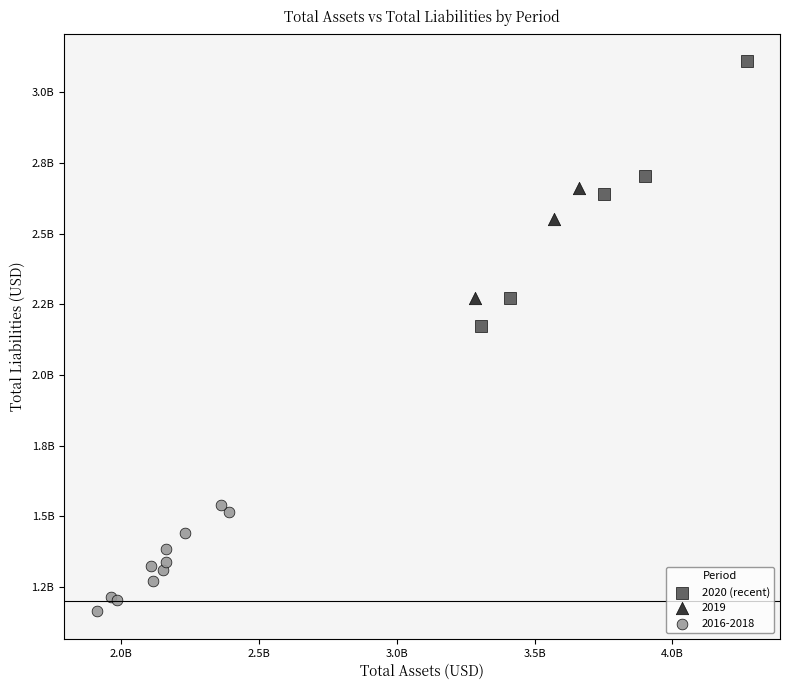

What are all the series names shown in the legend?

2020 (recent), 2019, 2016-2018